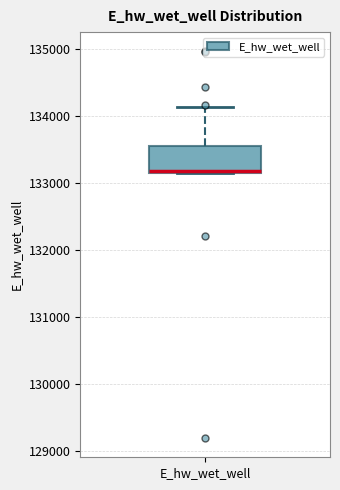

Where is the upper edge of the box for E_hw_wet_well on the y-axis? The values are not printed on the chart, so give them approximately, as read against the axis.

133600